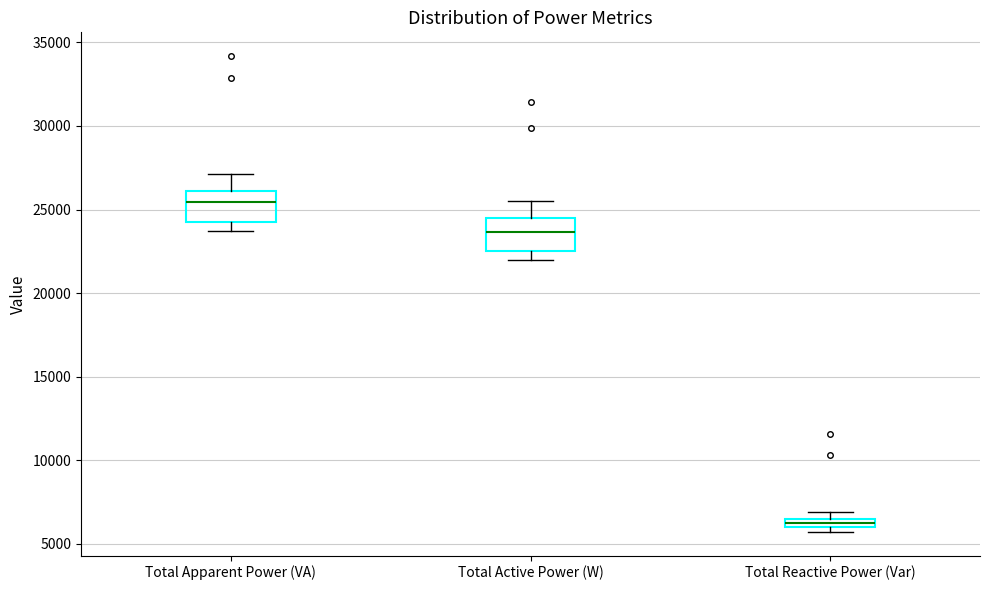

Which box has the lowest median line?

Total Reactive Power (Var)